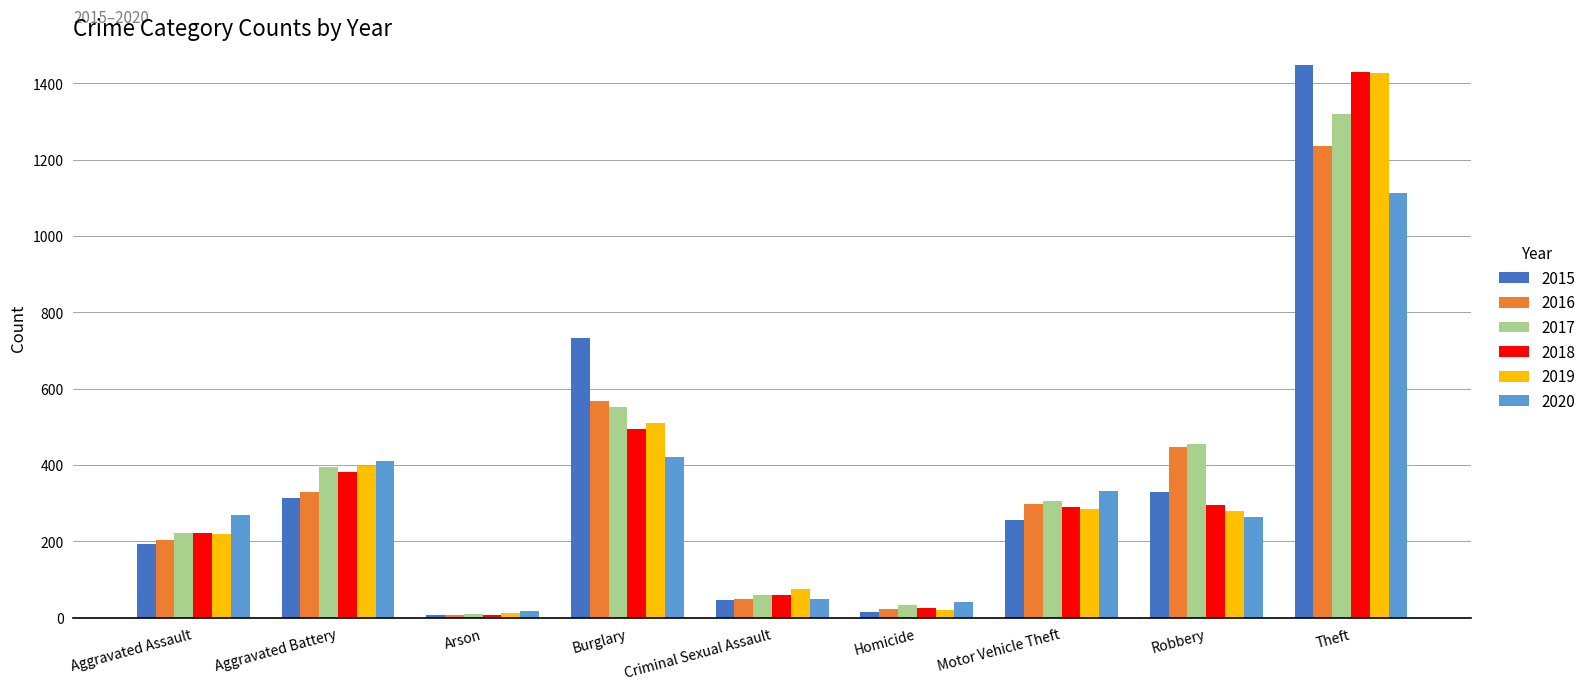

What is the difference between the maximum and minimum values in the 2020 series?

1095